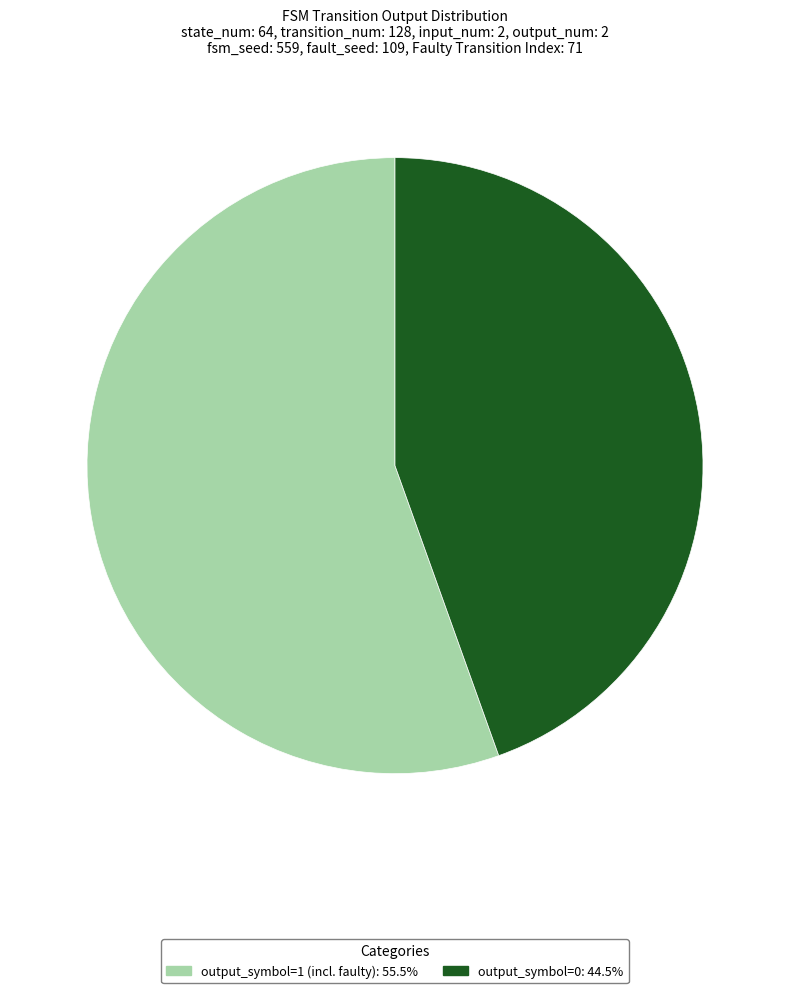

Do output_symbol=1 (incl. faulty): 55.5% and output_symbol=0: 44.5% together represent more than half of the pie?

Yes